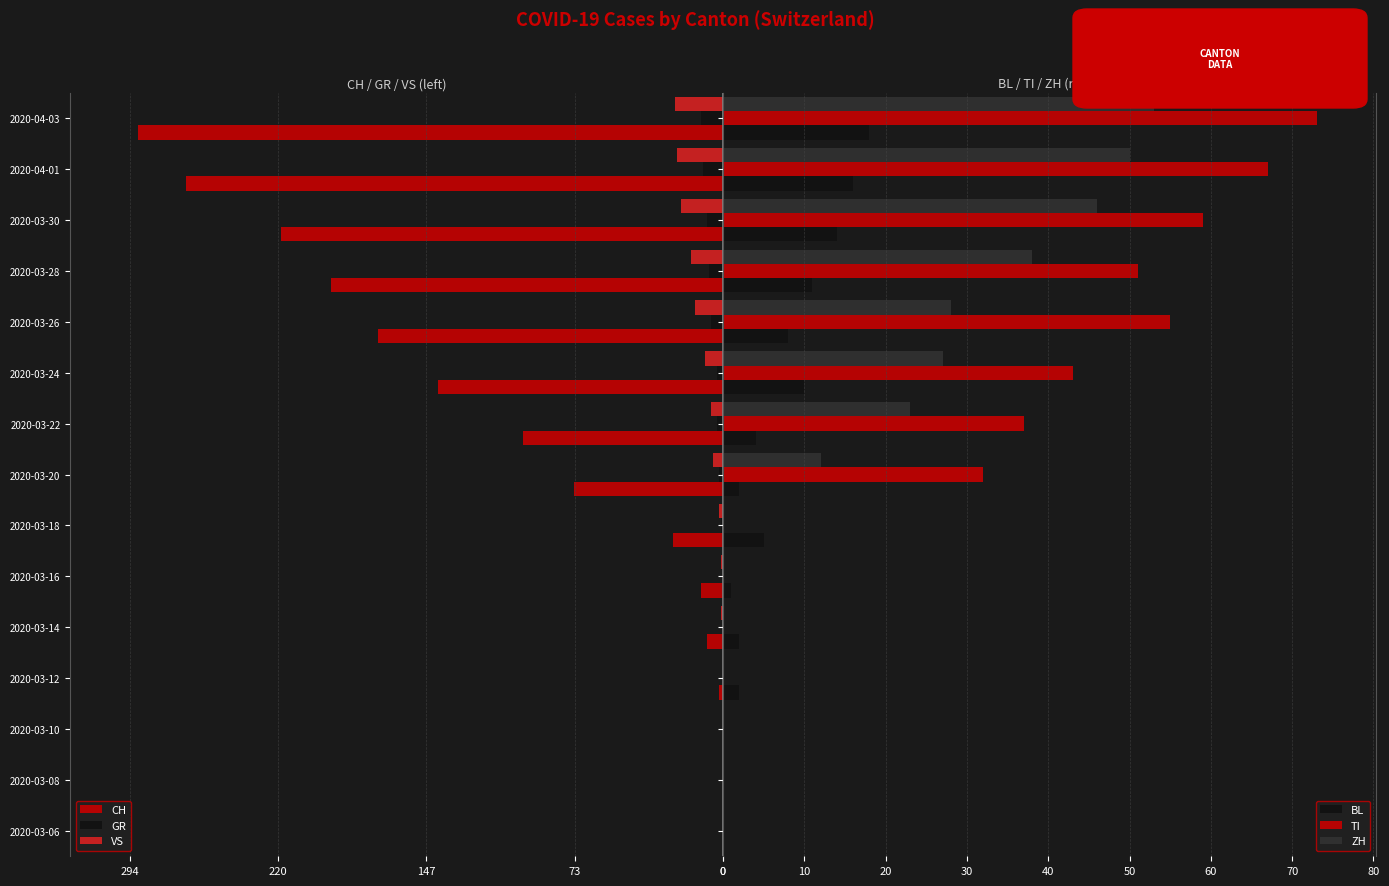

Reading left to right, extract all data points from this chart.

CH: 0	0	0	-2	-8	-11	-25	-74	-99	-141	-171	-194	-219	-266	-290
GR: 0	0	0	0	0	0	-1	-2	-3	-3	-6	-7	-8	-10	-11
VS: 0	0	0	0	-1	-1	-2	-5	-6	-9	-14	-16	-21	-23	-24
BL: 0	0	0	2	2	1	5	2	4	10	8	11	14	16	18
TI: 0	0	0	0	0	0	0	32	37	43	55	51	59	67	73
ZH: 0	0	0	0	0	0	0	12	23	27	28	38	46	50	53